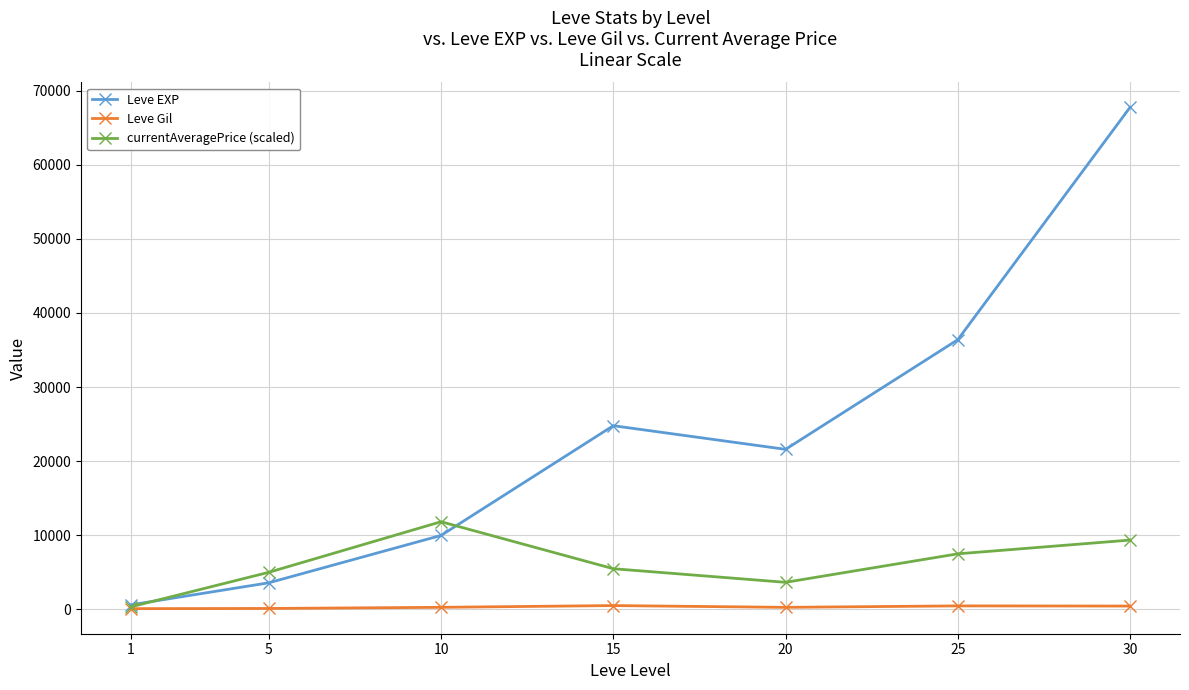

Which series has the largest range (max minus min)?

Leve EXP